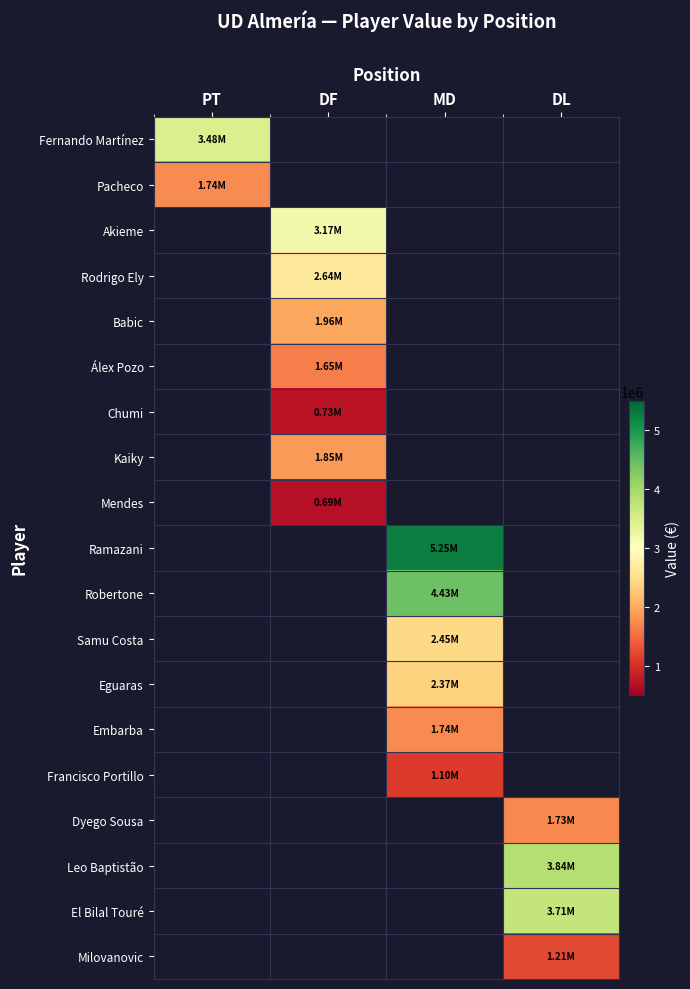

What is the smallest value displayed?

690000.0